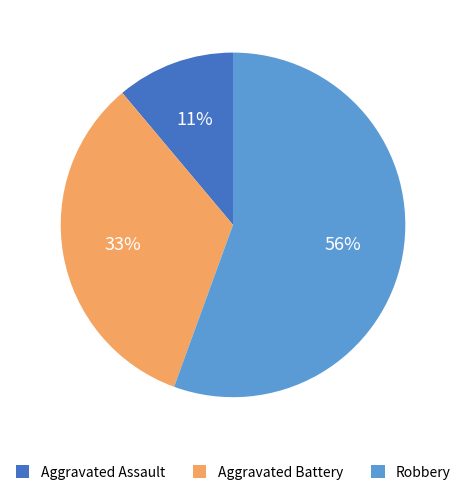

Combined, do Aggravated Battery and Robbery account for over 50%?

Yes